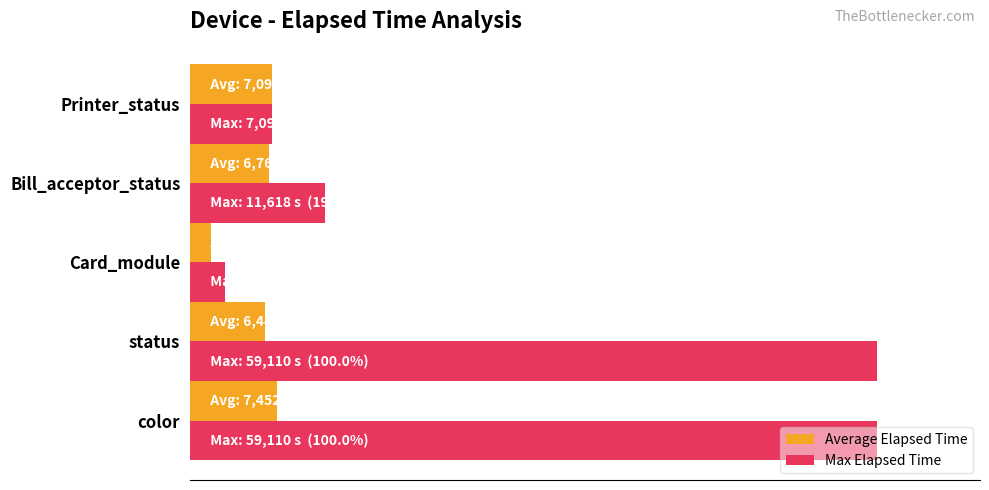

List the series in order of their overall mean, lowest first.

Average Elapsed Time, Max Elapsed Time